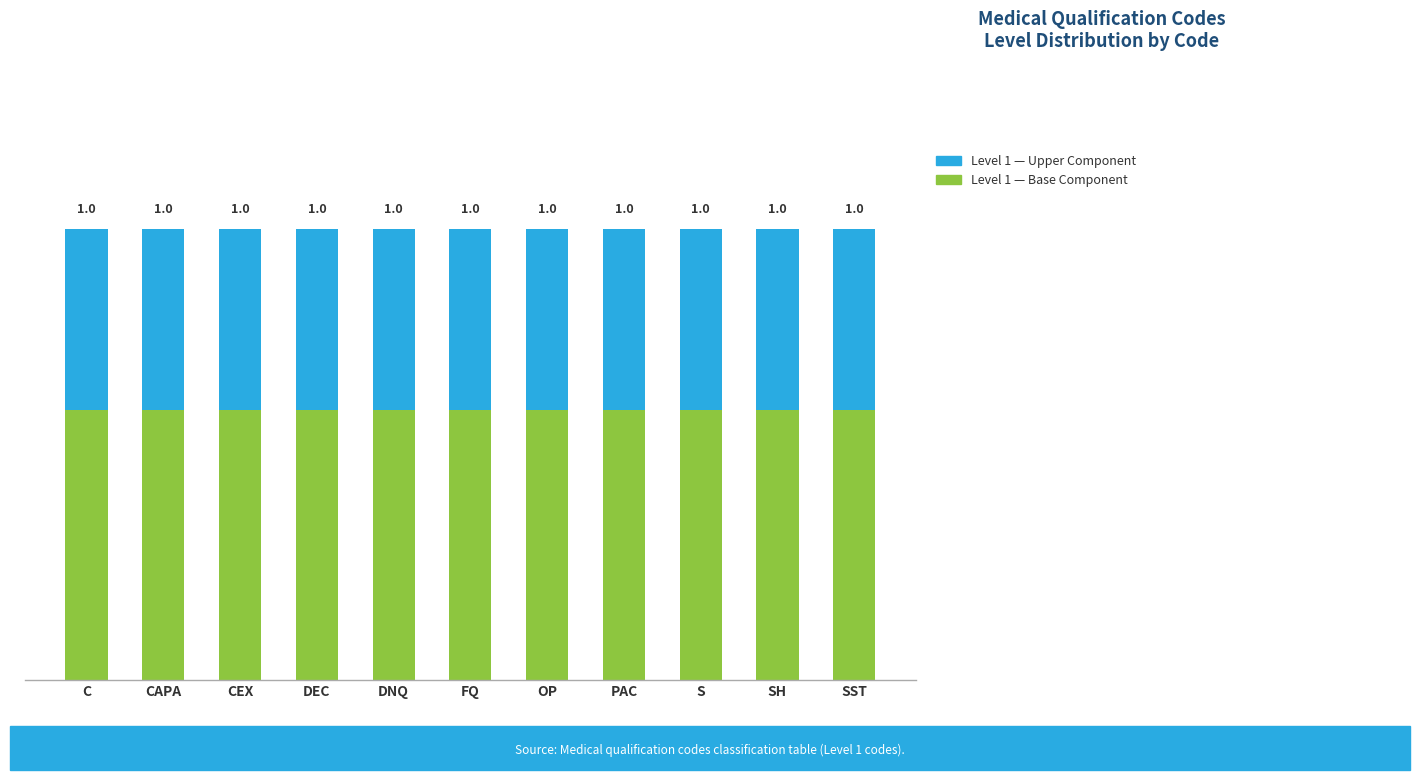

Rank the series by their maximum value, from lowest to highest.

Level 1 — Upper Component, Level 1 — Base Component